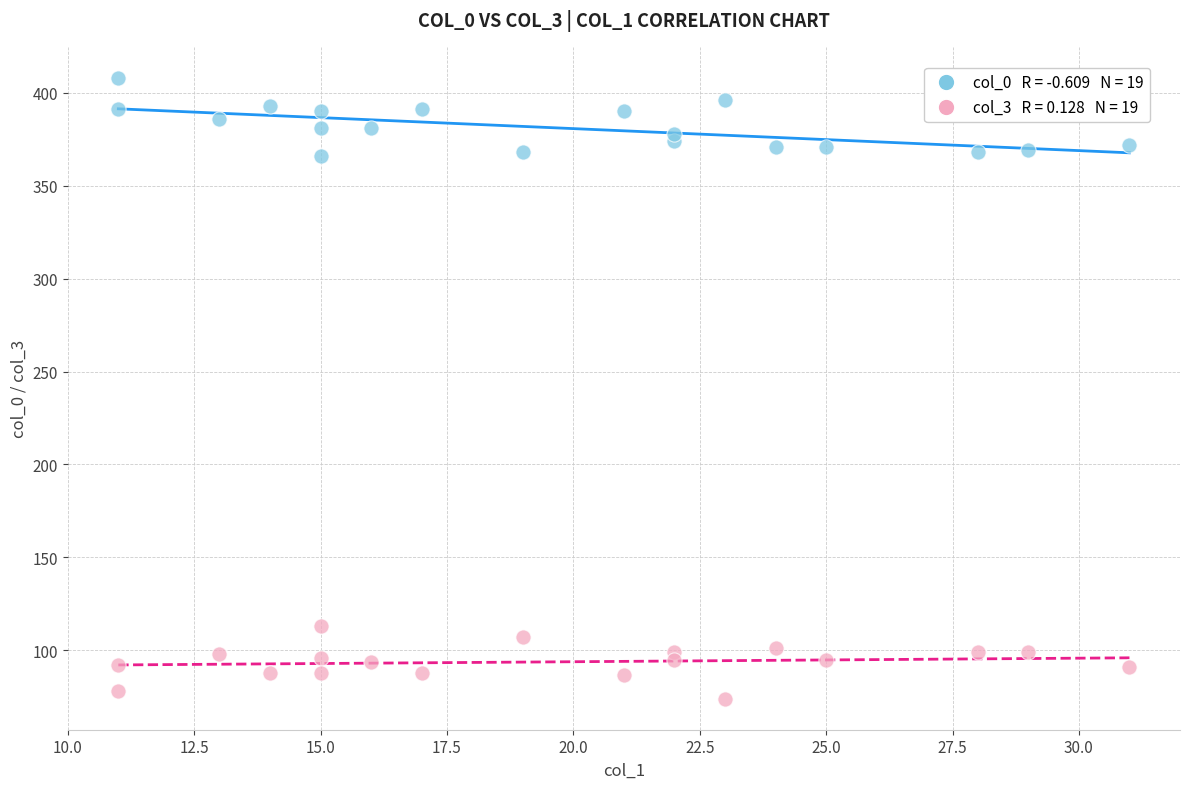

Across all data points, what is the range of Y values (max minus min)?

334